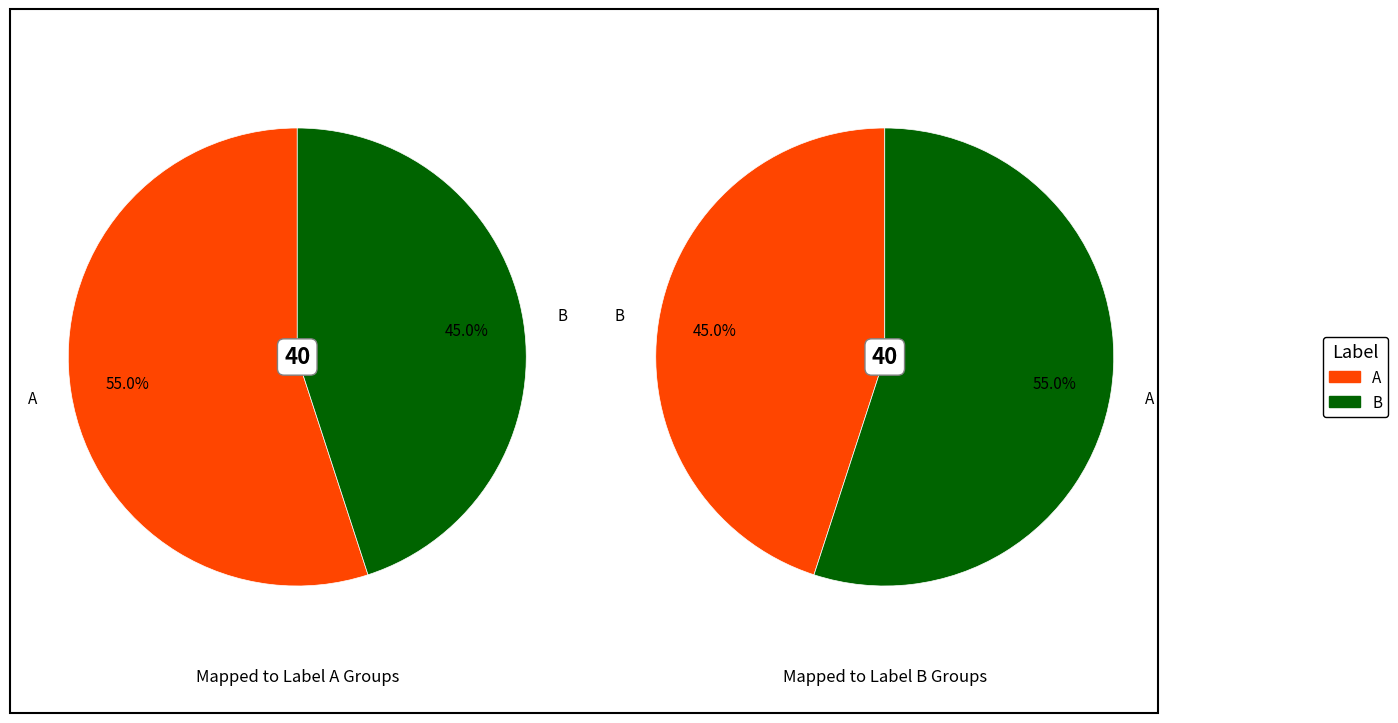

Which slice represents more than half of the pie?

A